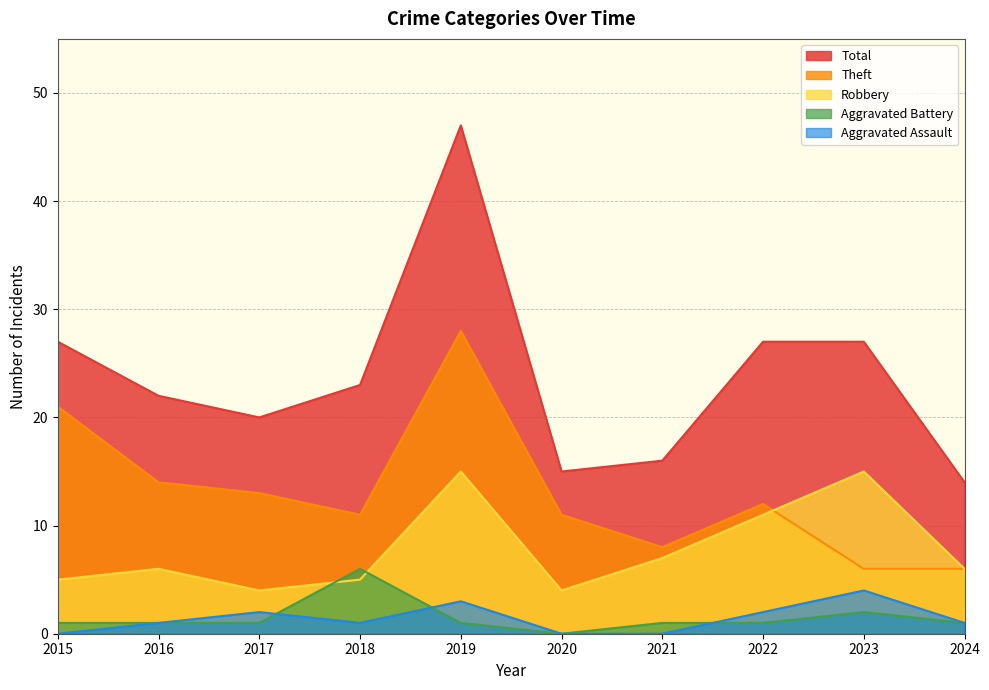

How many categories are shown in the chart?

10